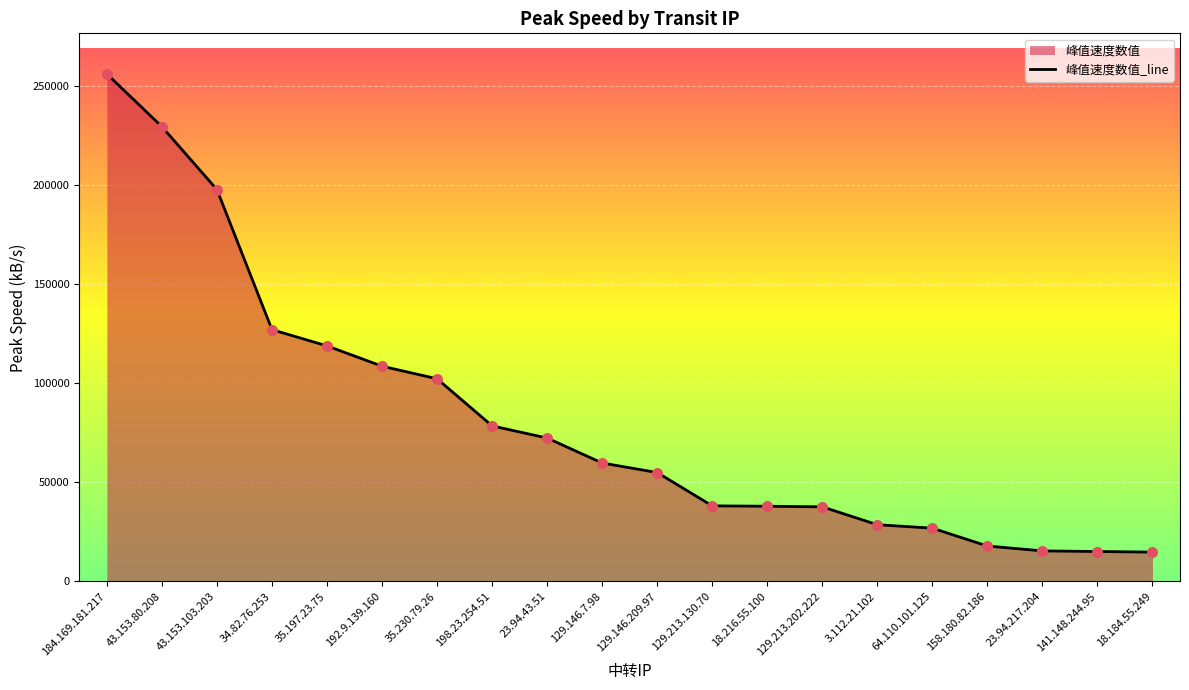

What is the ratio of the value at 141.148.244.95 to the value at 18.184.55.249?

1.0